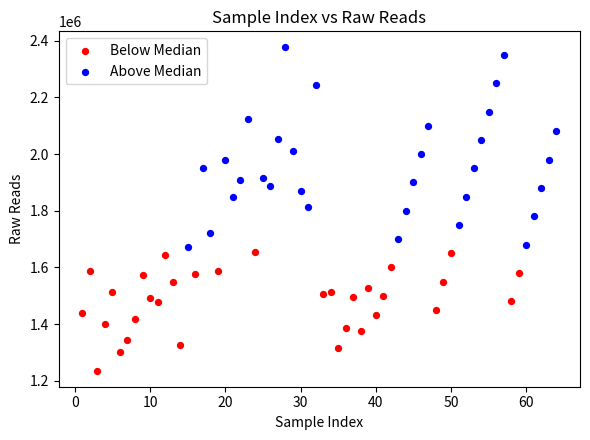

What are all the series names shown in the legend?

Below Median, Above Median